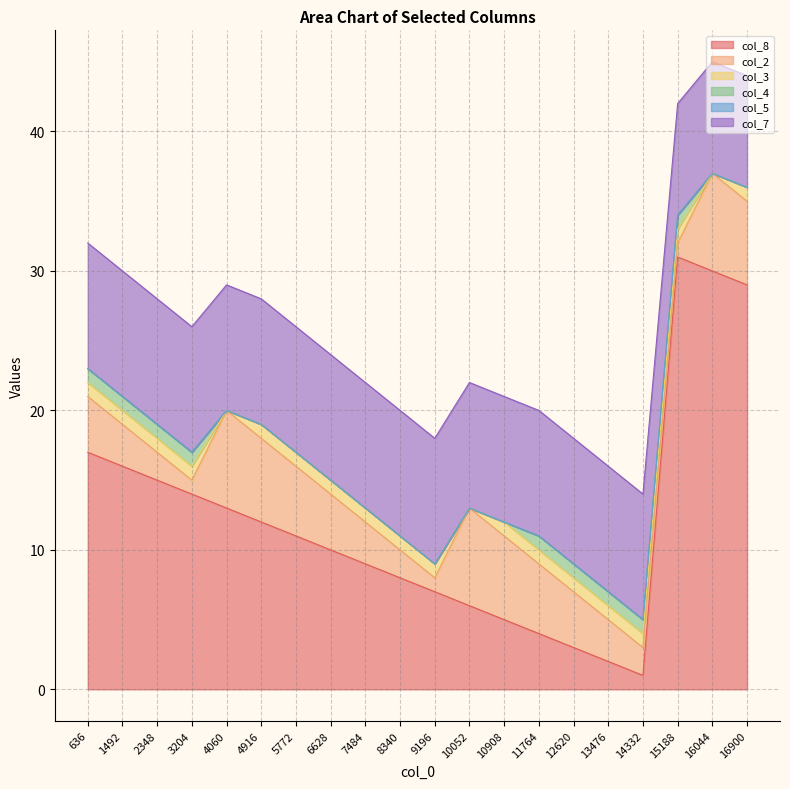

What is the value of the col_8 point at the 5th from the left?

13